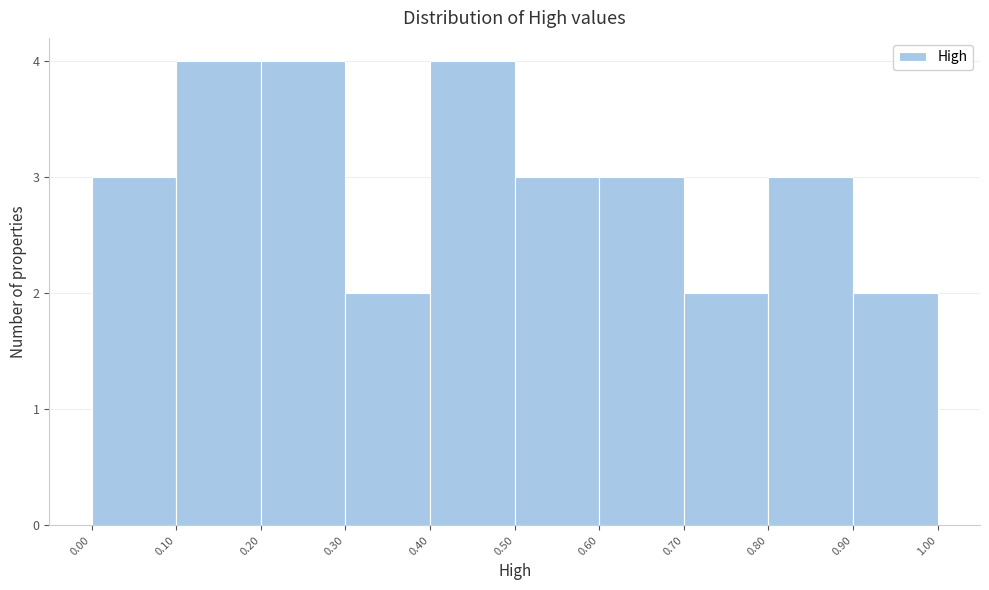

Reading left to right, list every bar in this chart as the range it spans on the x-axis followed by its height. The values are not printed on the chart, so give them approximately, as read against the axis.

0.00 to 0.10: 3
0.10 to 0.20: 4
0.20 to 0.30: 4
0.30 to 0.40: 2
0.40 to 0.50: 4
0.50 to 0.60: 3
0.60 to 0.70: 3
0.70 to 0.80: 2
0.80 to 0.90: 3
0.90 to 1.00: 2